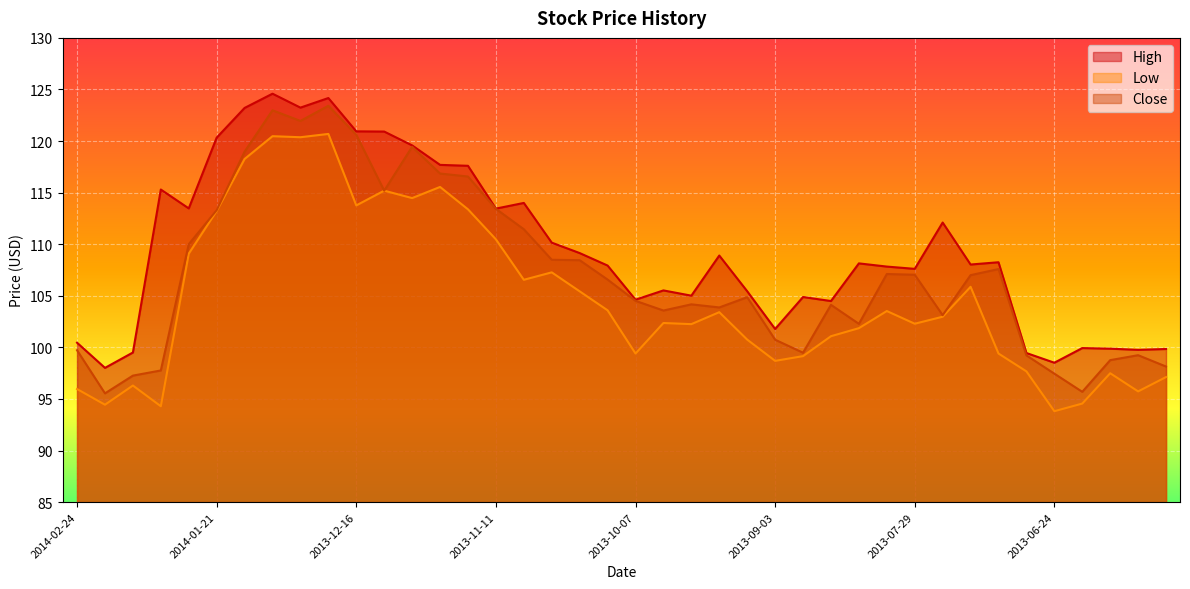

Is it true that Low equals 46.1 at 2014-01-27?

False